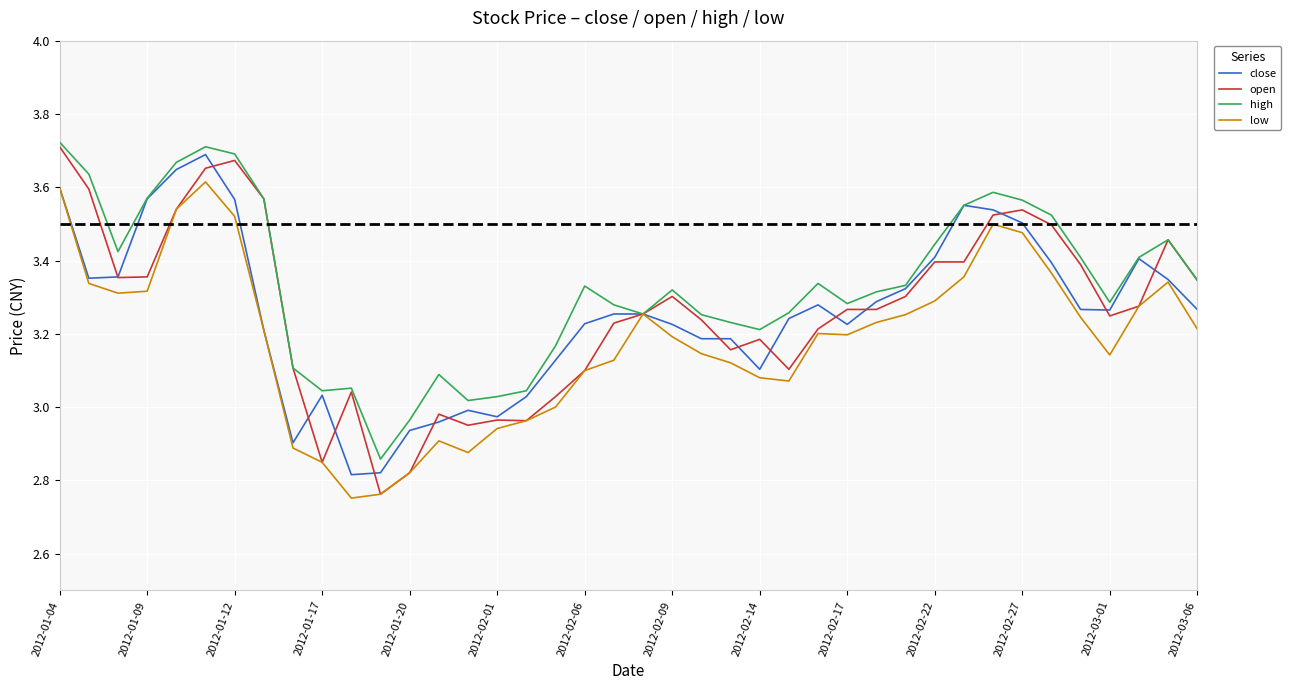

Which series has the largest total across all categories?

high